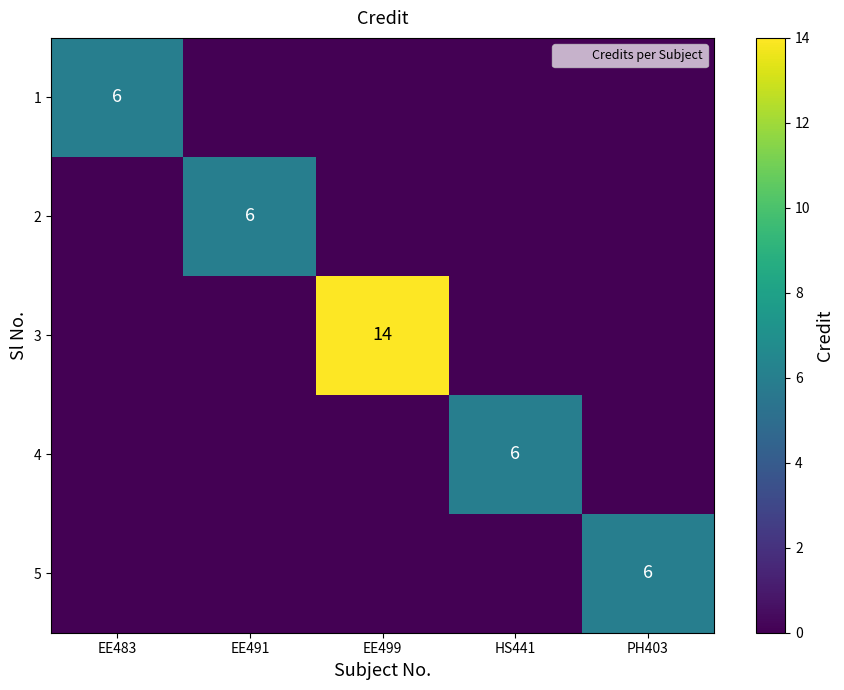

How many distinct data groups are displayed?

5